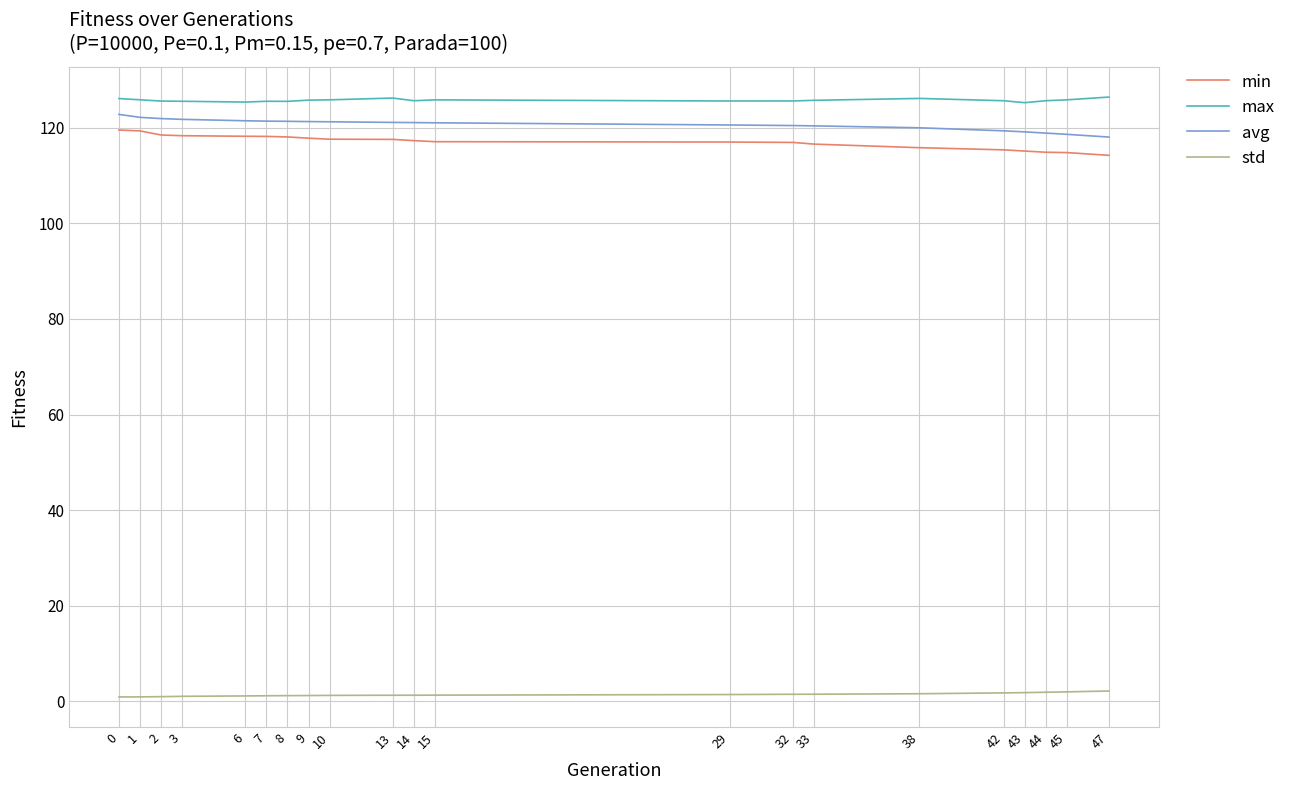

True or false: std and avg cross at least once.

False